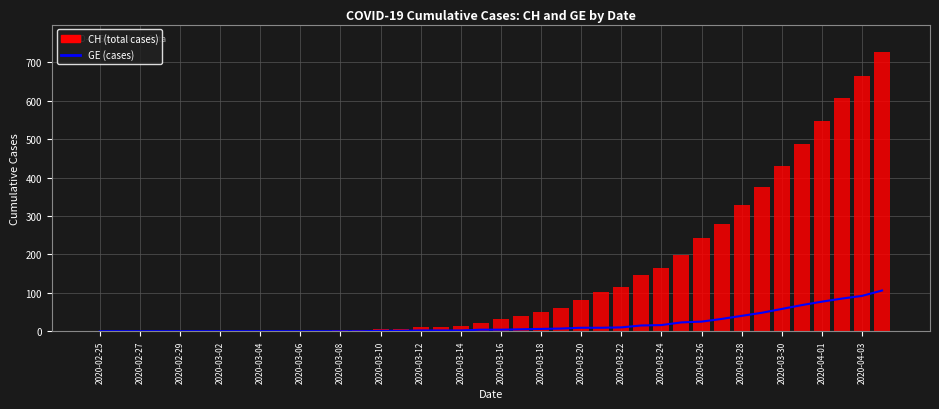

How many data points in CH are less than 33?

20